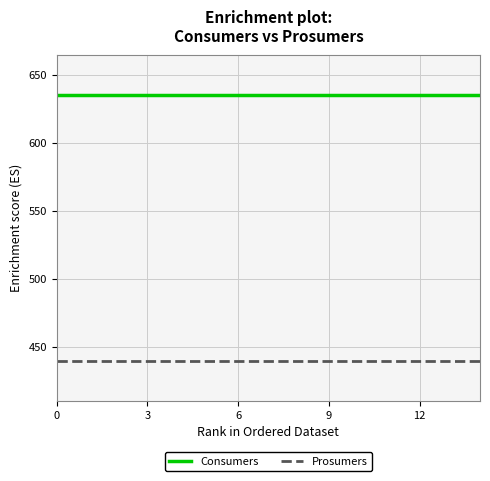

List the series in order of their overall mean, highest first.

Consumers, Prosumers